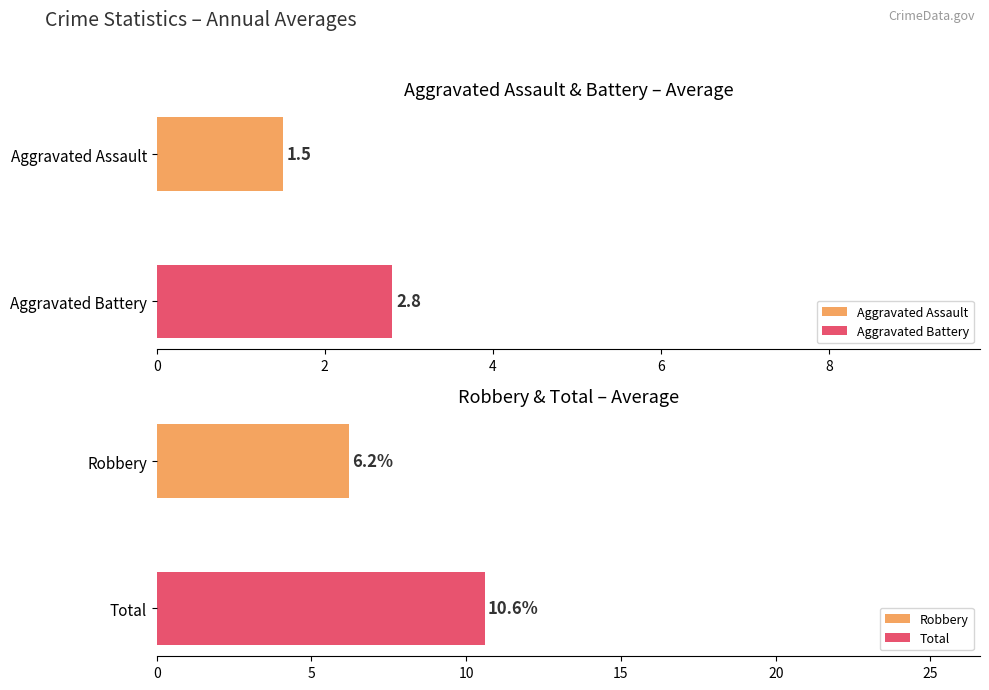

The value of Aggravated Assault at 2018 is 0. True or false?

False